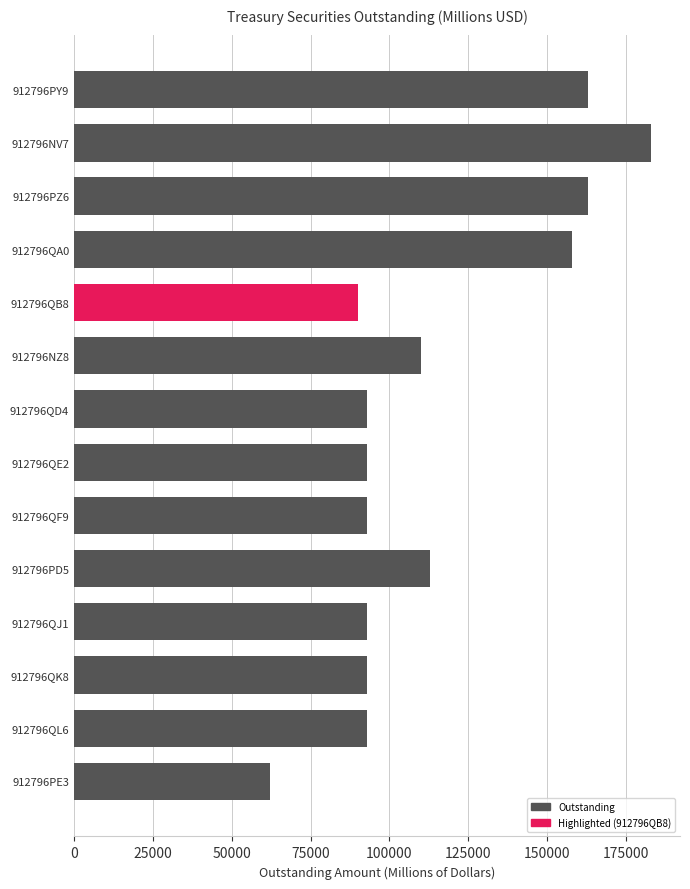

What is the label of the 7th bar from the top?

912796QD4